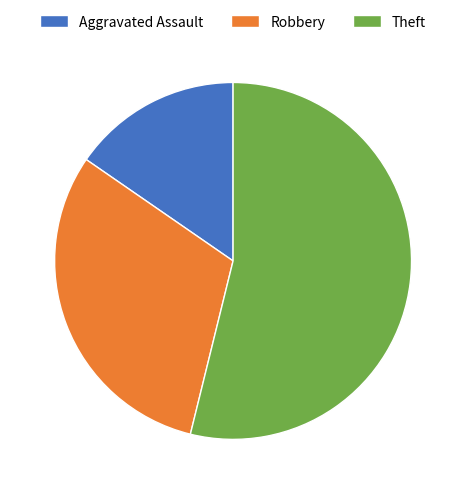

Which slice is the smallest?

Aggravated Assault